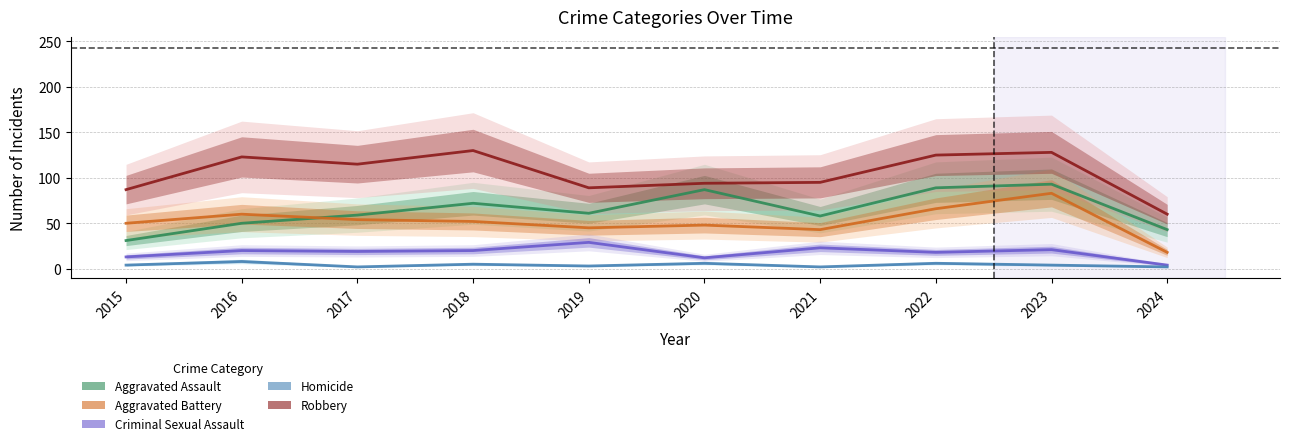

How many data points does each series have?

10